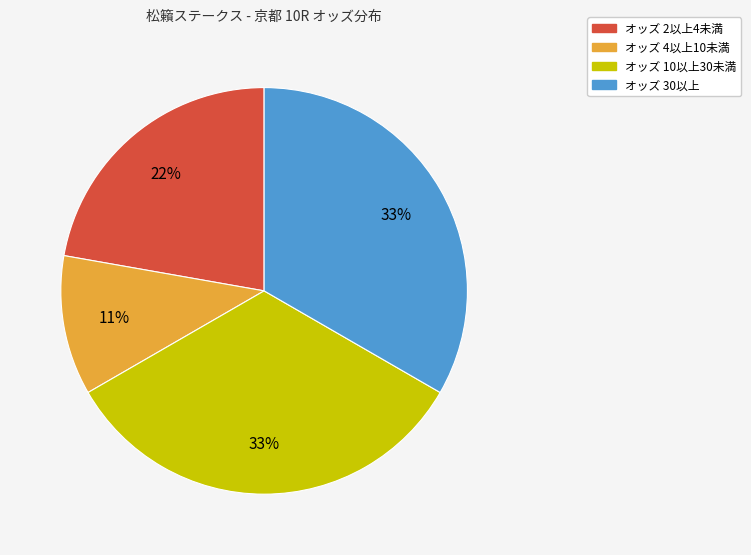

Is there any slice that represents more than half of the pie?

No